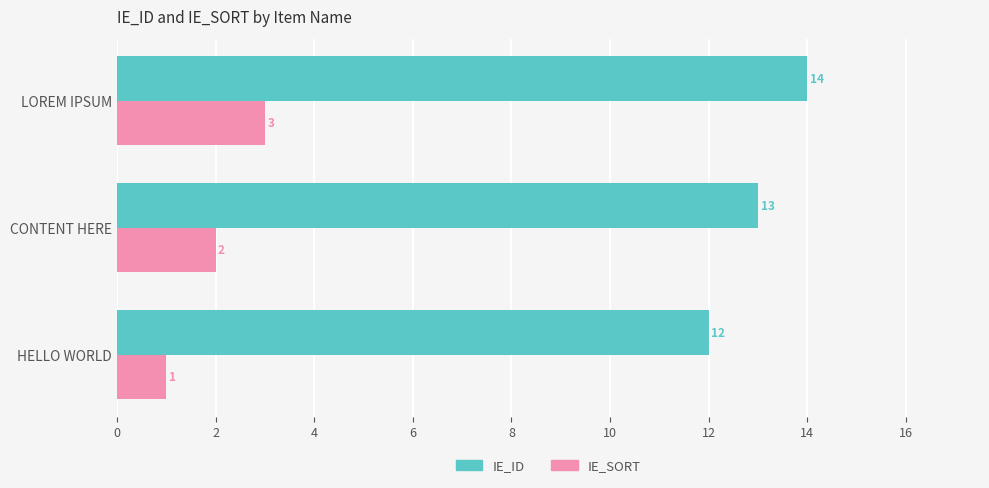

What are all the series names shown in the legend?

IE_ID, IE_SORT